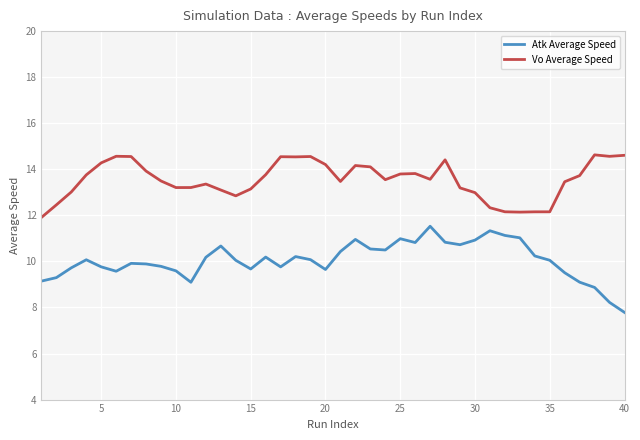

Which series has the largest total across all categories?

Vo Average Speed